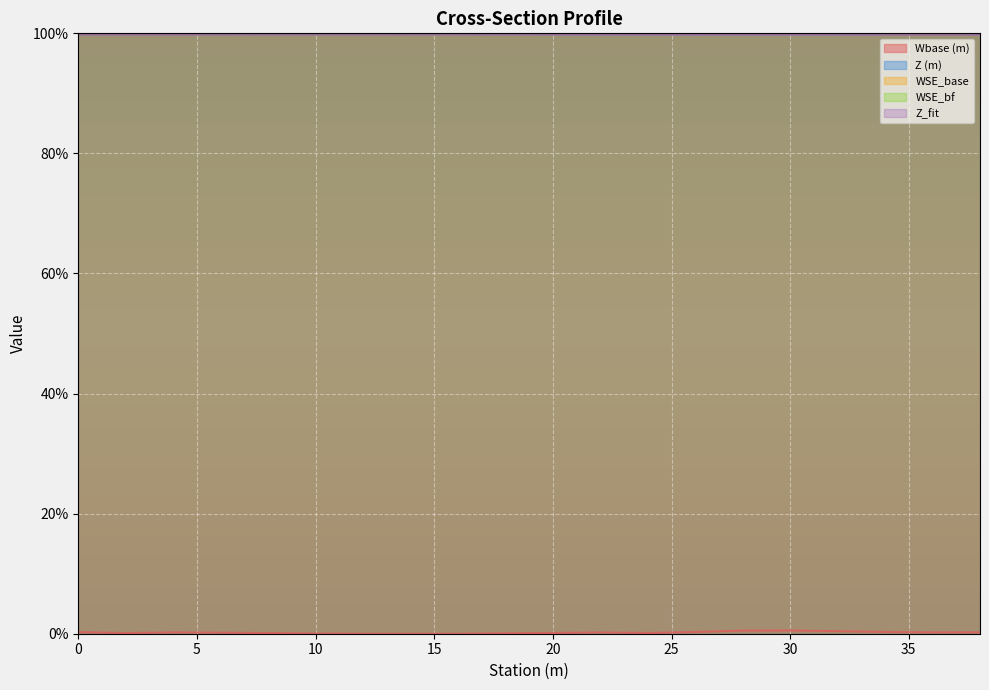

Read the Z_fit value at 34.

99.8